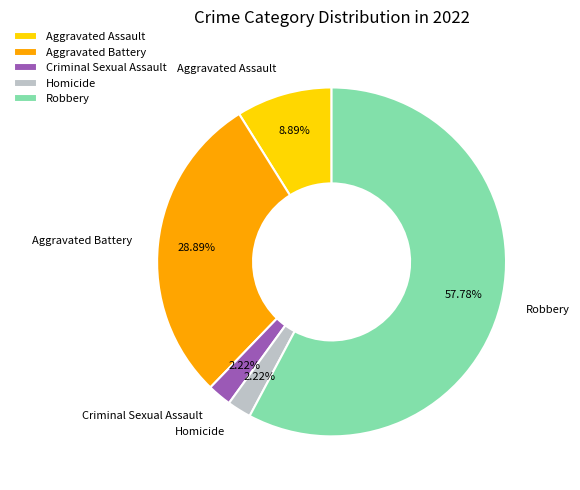

What is the total percentage of Aggravated Assault and Criminal Sexual Assault?

11.1%